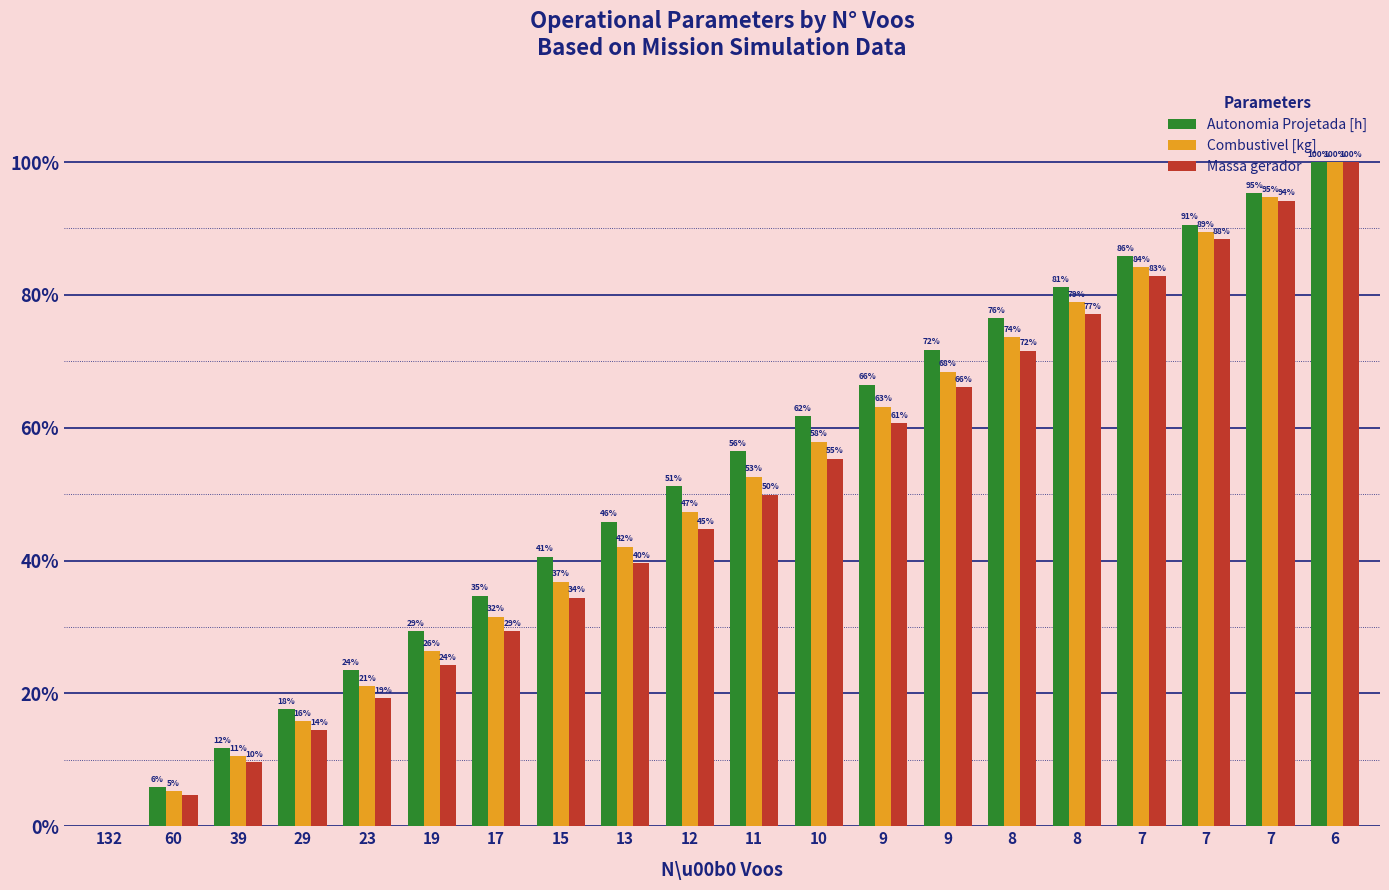

Reading left to right, what are all the values shown in this chart?

Autonomia Projetada [h]: 132=0.0	60=0.1	39=0.1	29=0.2	23=0.2	19=0.3	17=0.3	15=0.4	13=0.5	12=0.5	11=0.6	10=0.6	9=0.7	9=0.7	8=0.8	8=0.8	7=0.9	7=0.9	7=1.0	6=1.0
Combustivel [kg]: 132=0.0	60=0.1	39=0.1	29=0.2	23=0.2	19=0.3	17=0.3	15=0.4	13=0.4	12=0.5	11=0.5	10=0.6	9=0.6	9=0.7	8=0.7	8=0.8	7=0.8	7=0.9	7=0.9	6=1.0
Massa gerador: 132=0.0	60=0.0	39=0.1	29=0.1	23=0.2	19=0.2	17=0.3	15=0.3	13=0.4	12=0.4	11=0.5	10=0.6	9=0.6	9=0.7	8=0.7	8=0.8	7=0.8	7=0.9	7=0.9	6=1.0